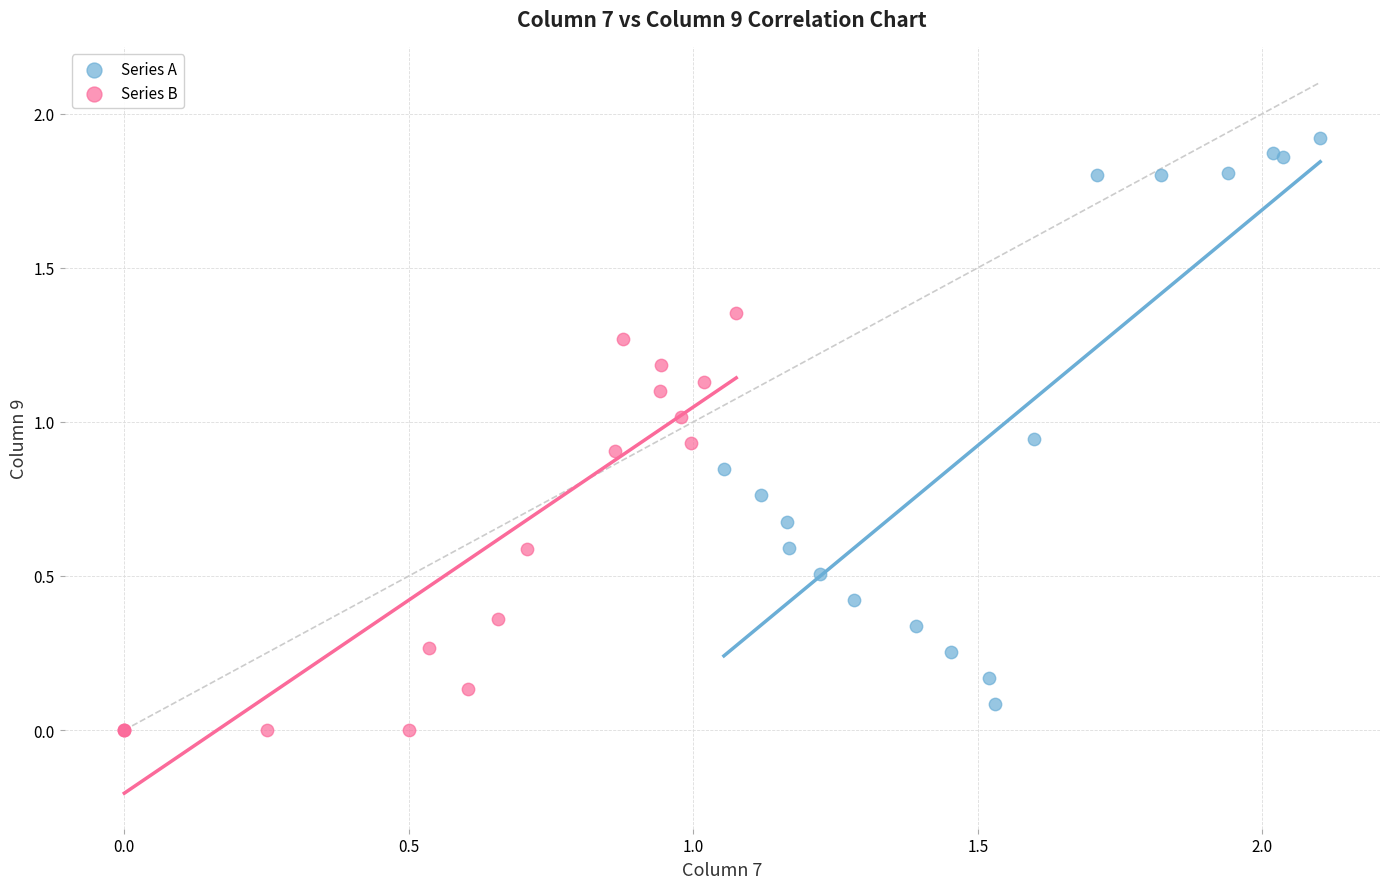

Which series reaches the maximum Y coordinate?

Series A